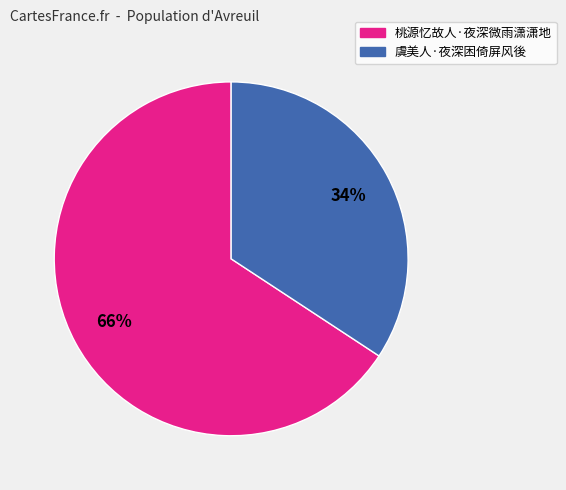

How many slices are in this pie chart?

2